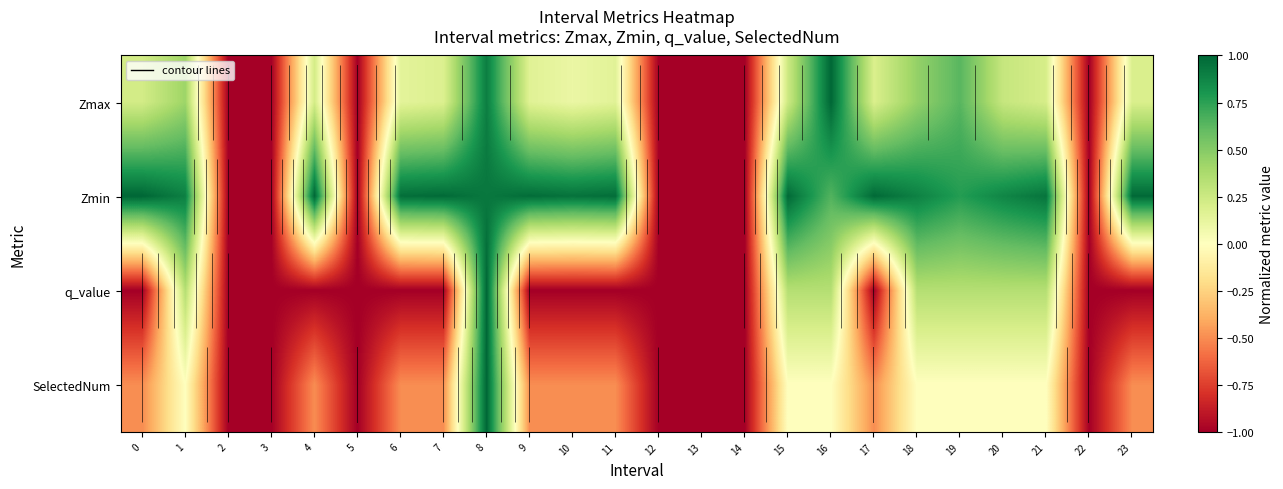

How many values in the Zmin series exceed 0?

17